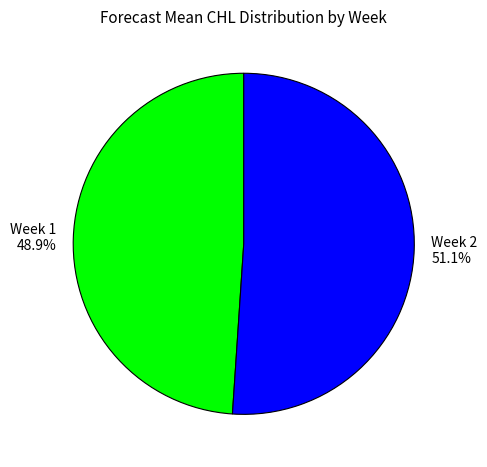

Between Week 2 and Week 1, which is larger?

Week 2